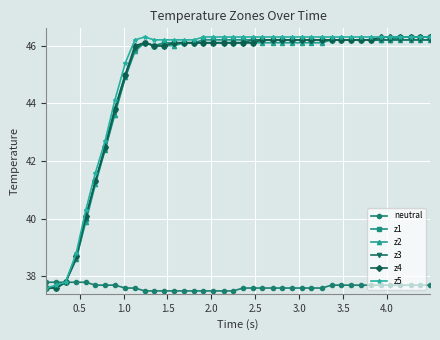

What is the value of the neutral point at the 24th from the left?

37.6